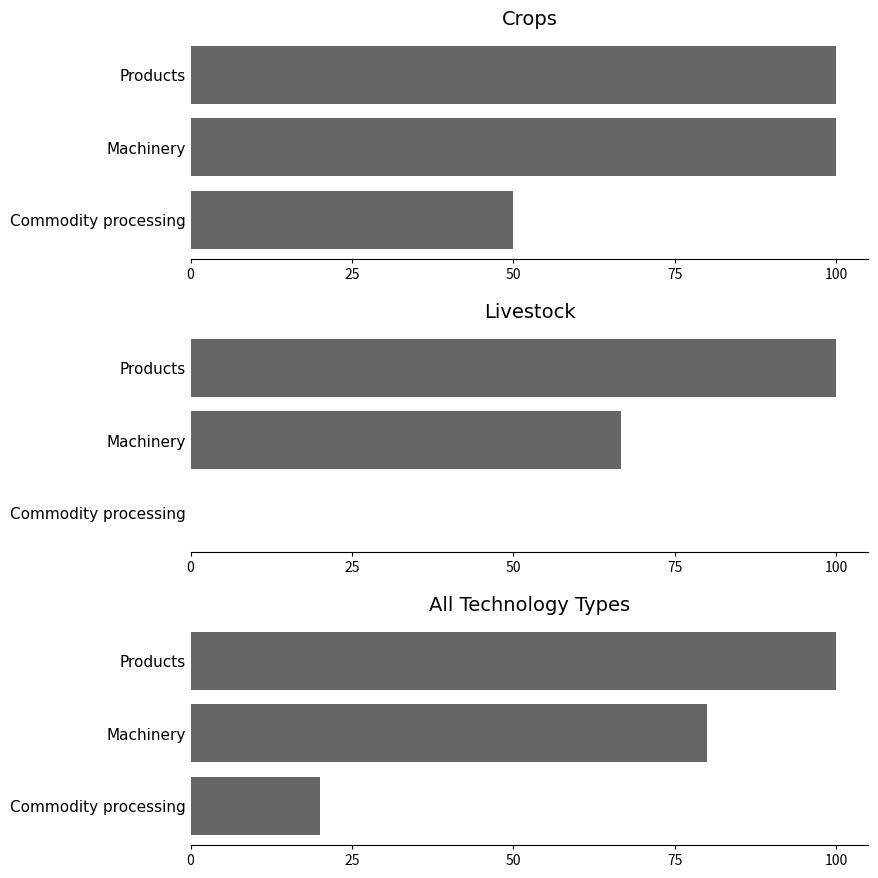

Rank the series by their average value, from lowest to highest.

Livestock, All Technology Types, Crops